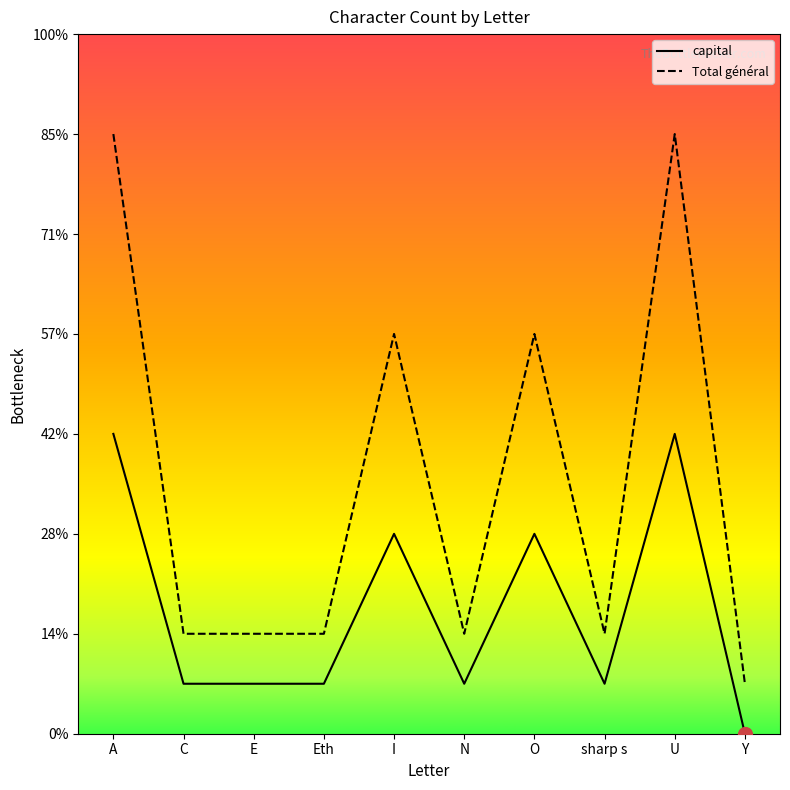

Where does the capital series first go above 1?

A